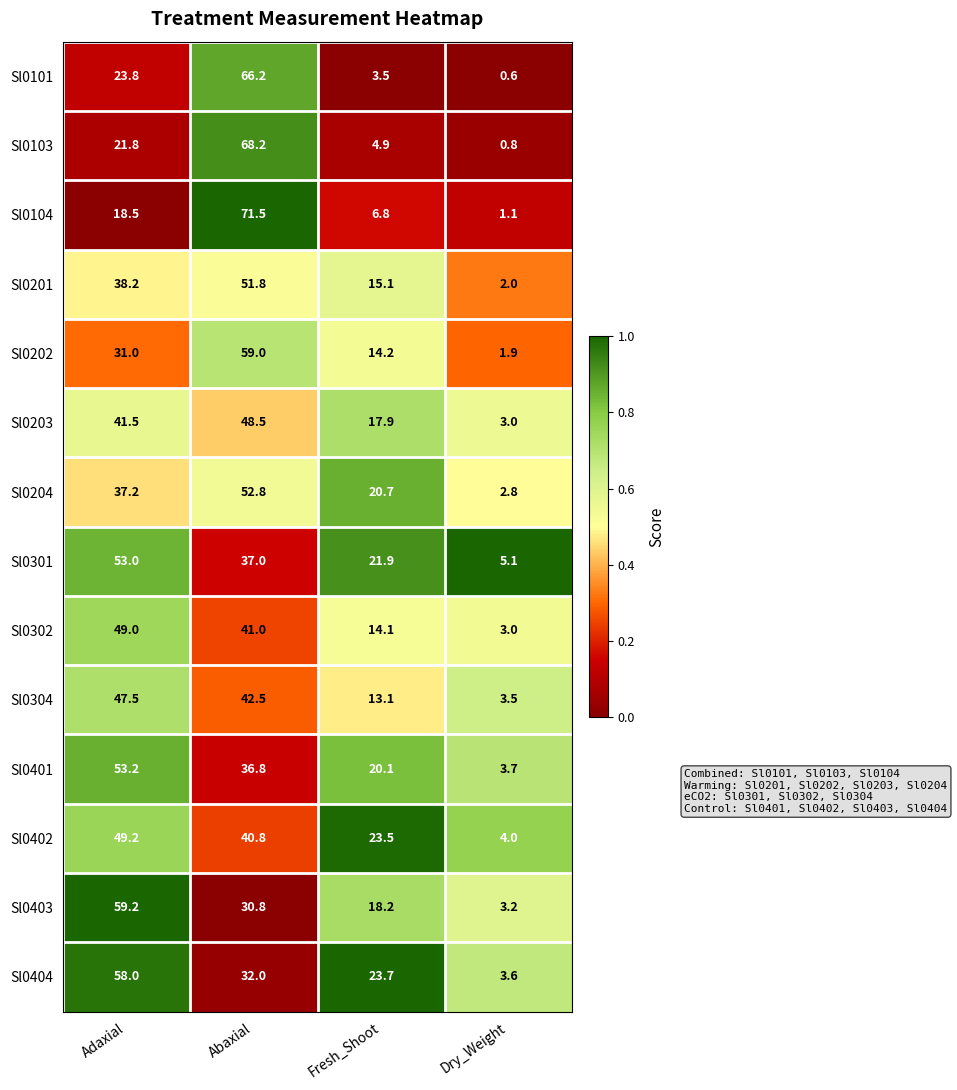

At how many categories does at least one series exceed 0?

4